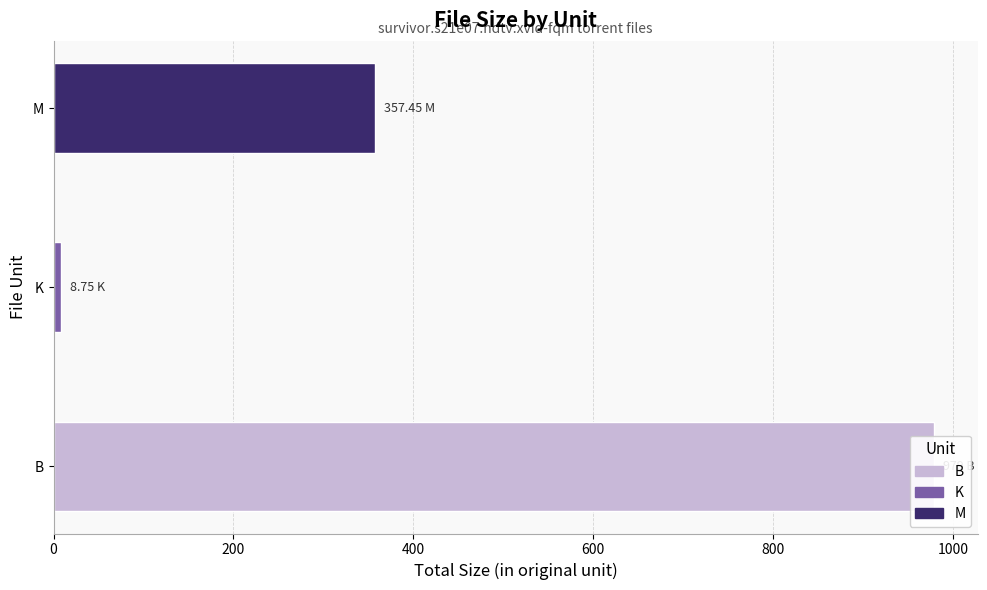

What is the sum of the values at B and K?

987.8